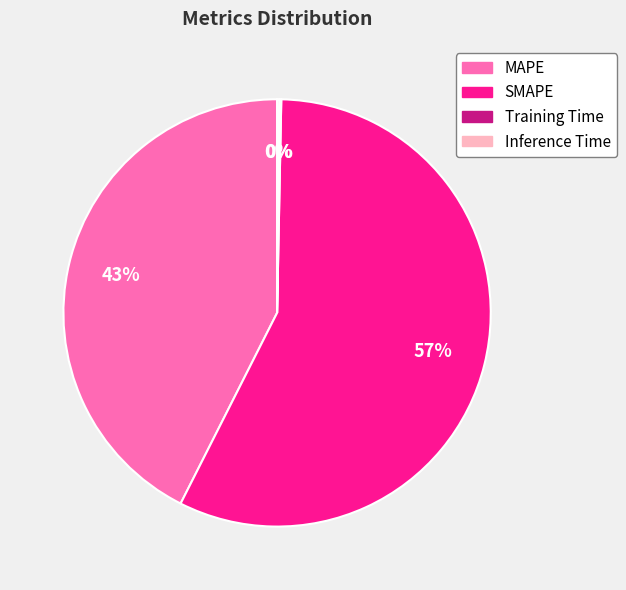

Is it true that MAPE is 35% of the pie?

False